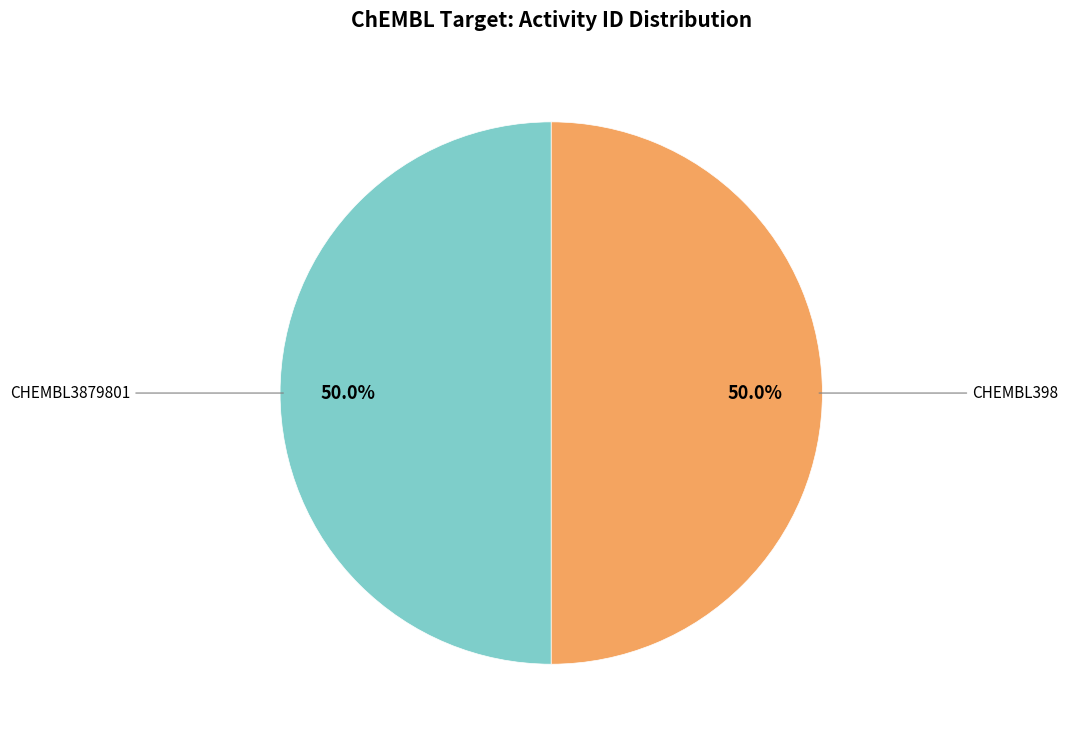

Count the number of slices in the pie.

2